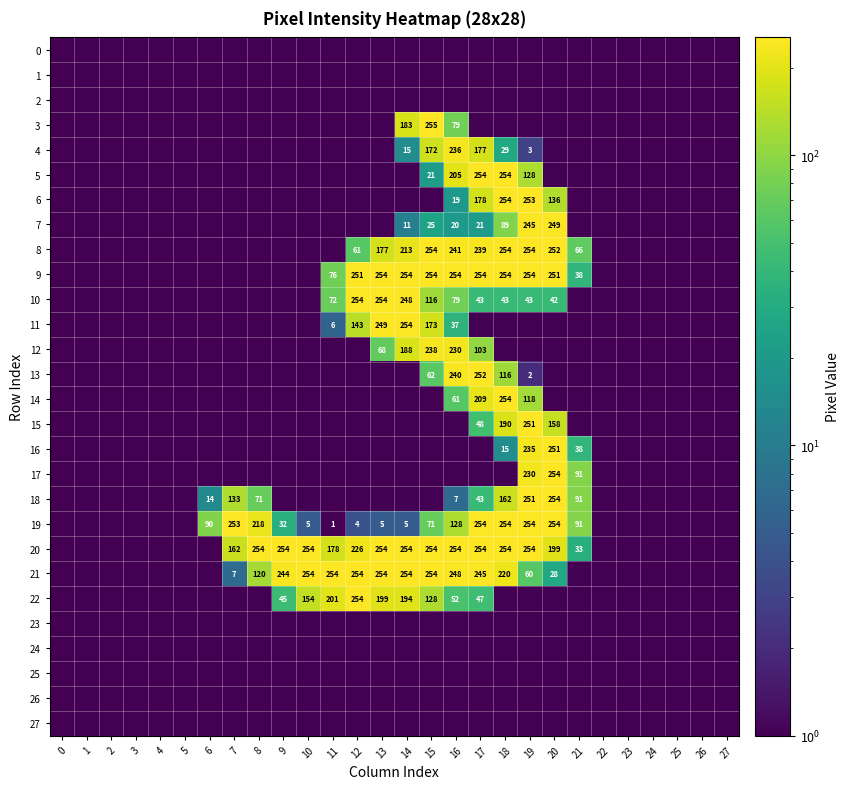

Count the number of categories in the chart.

28